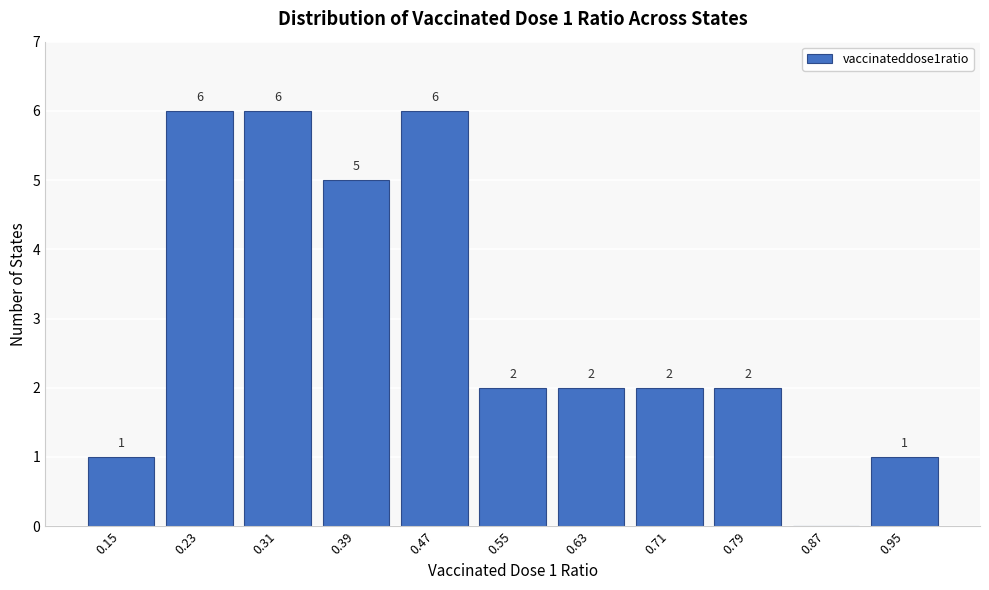

Reading right to left, extract all data points from this chart.

0.95=1	0.87=0	0.79=2	0.71=2	0.63=2	0.55=2	0.47=6	0.39=5	0.31=6	0.23=6	0.15=1